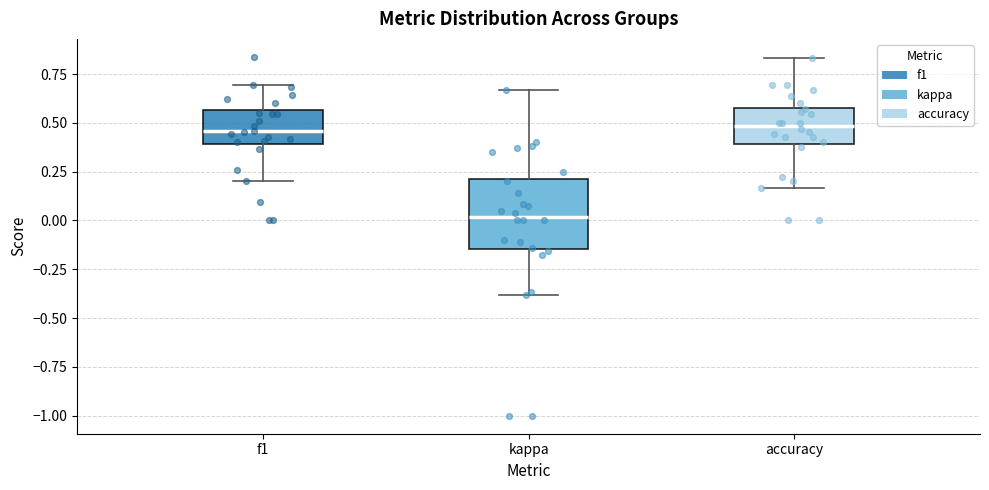

Where is the upper edge of the box for f1 on the y-axis? The values are not printed on the chart, so give them approximately, as read against the axis.

0.55